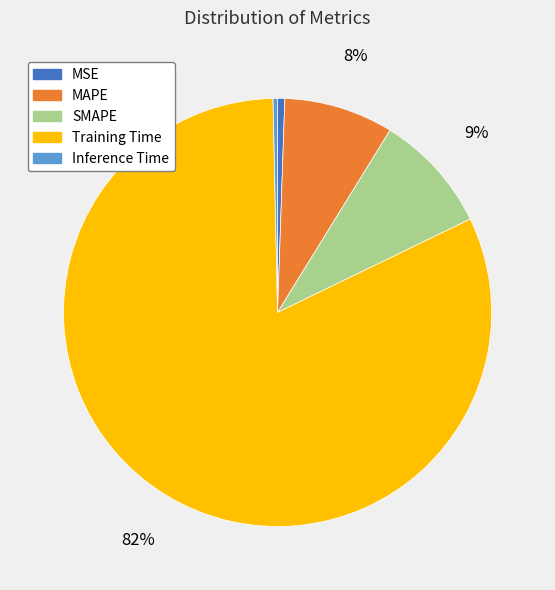

To the nearest percent, what is the difference between the largest and smallest slice percentages?

82%